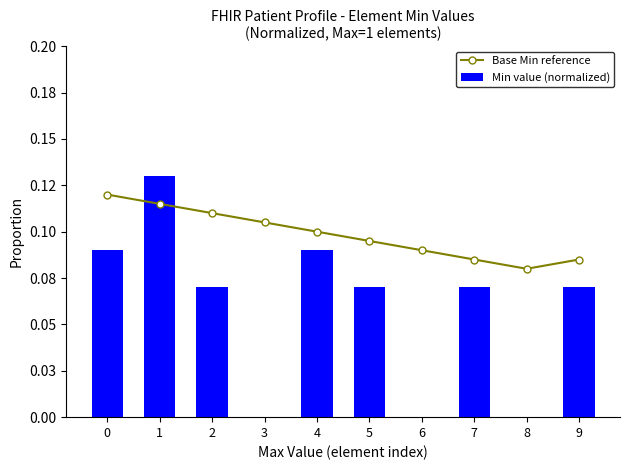

What is the average value of the Min value (normalized) series?

0.1